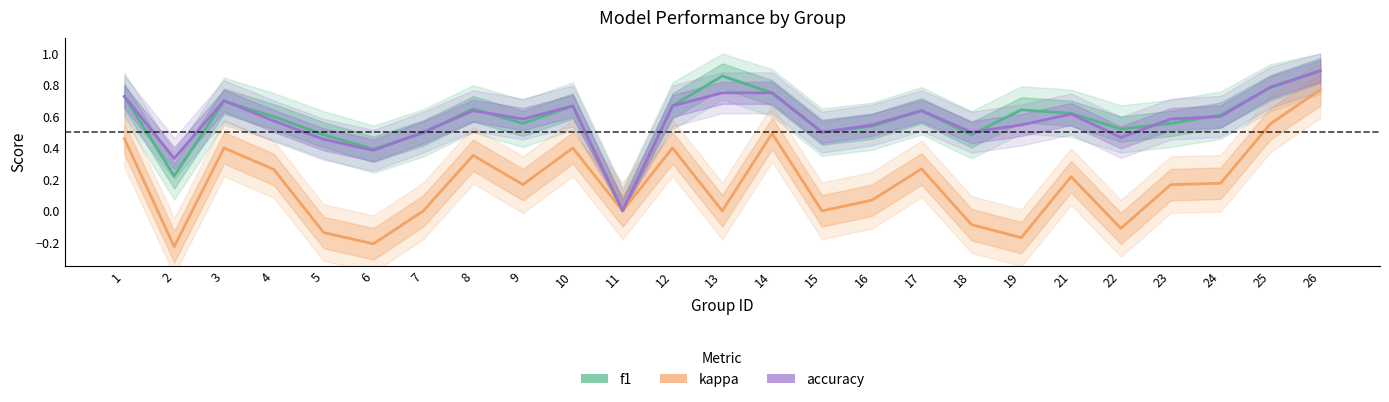

What is the average value of the accuracy series?

0.6